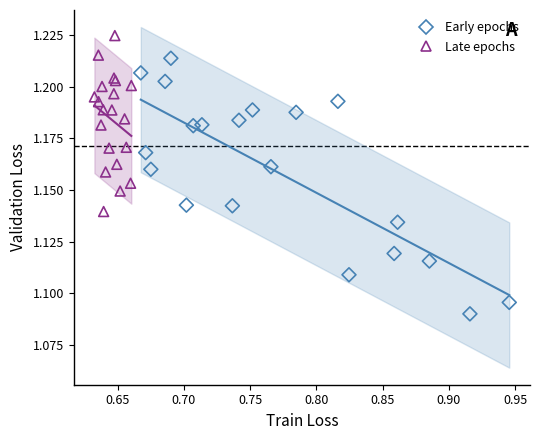

Which series has the largest Y range (max minus min)?

Early epochs